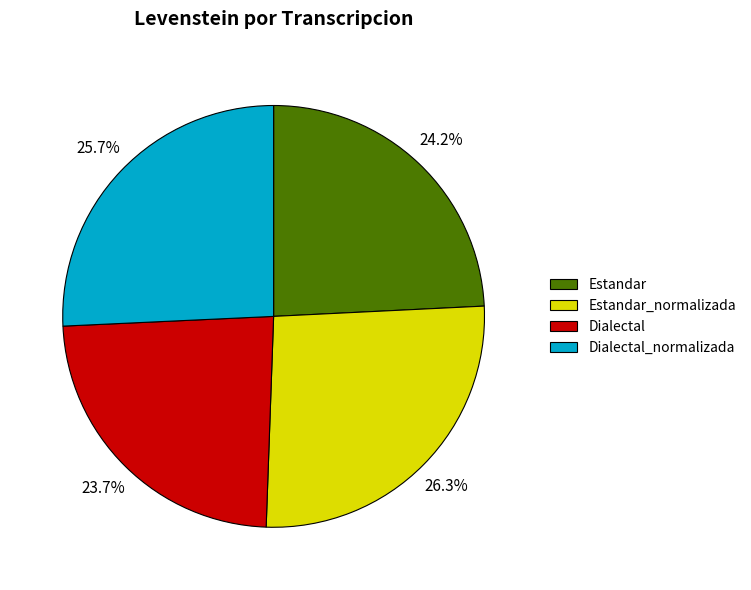

To the nearest percent, what is the difference between the largest and smallest slice percentages?

3%